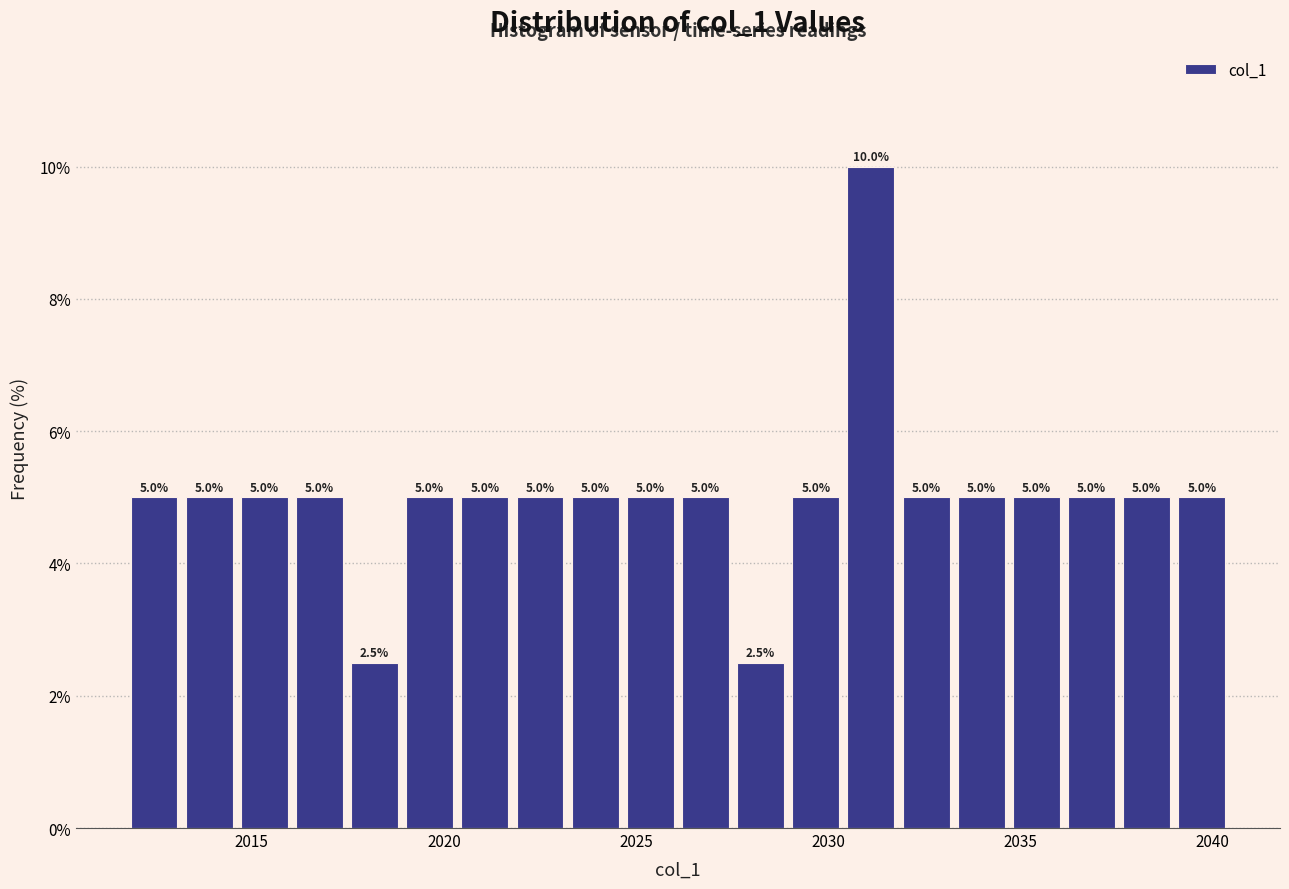

Read against the x-axis, roughly where is the centre of the tallest bar?

2031.0